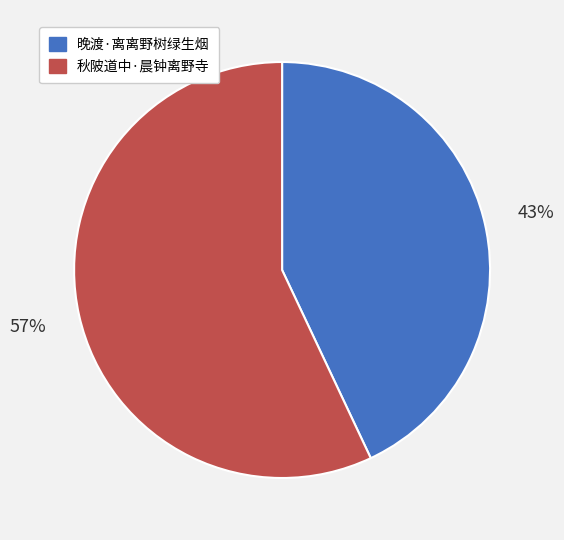

What is the smallest slice in the pie chart?

晚渡·离离野树绿生烟